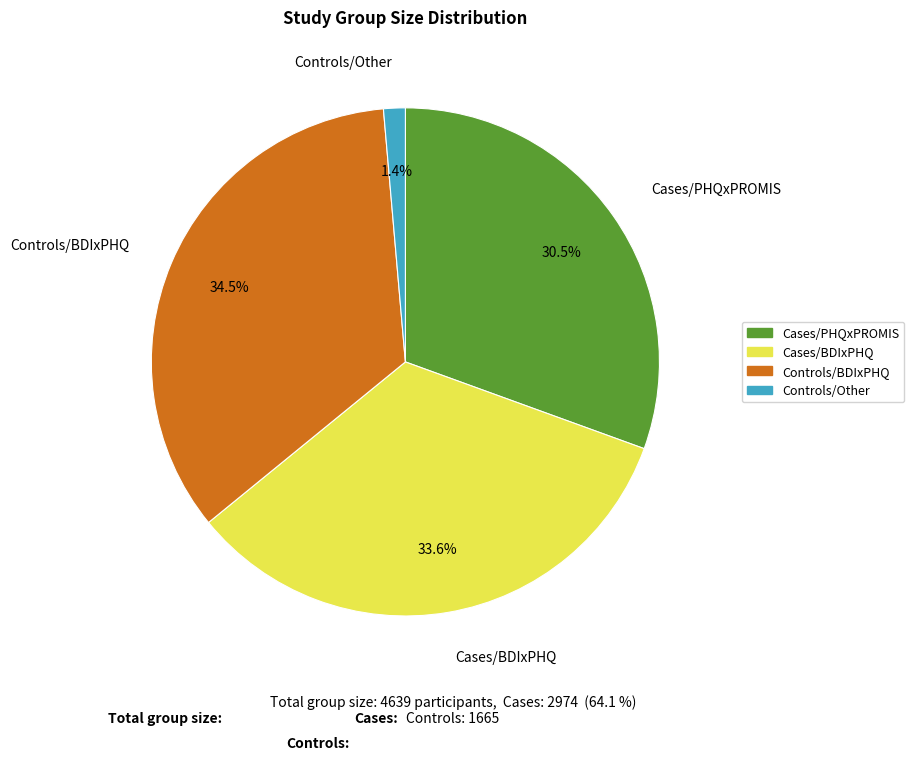

Approximately how many times larger is the value at Cases/PHQxPROMIS compared to Cases/BDIxPHQ?

0.9